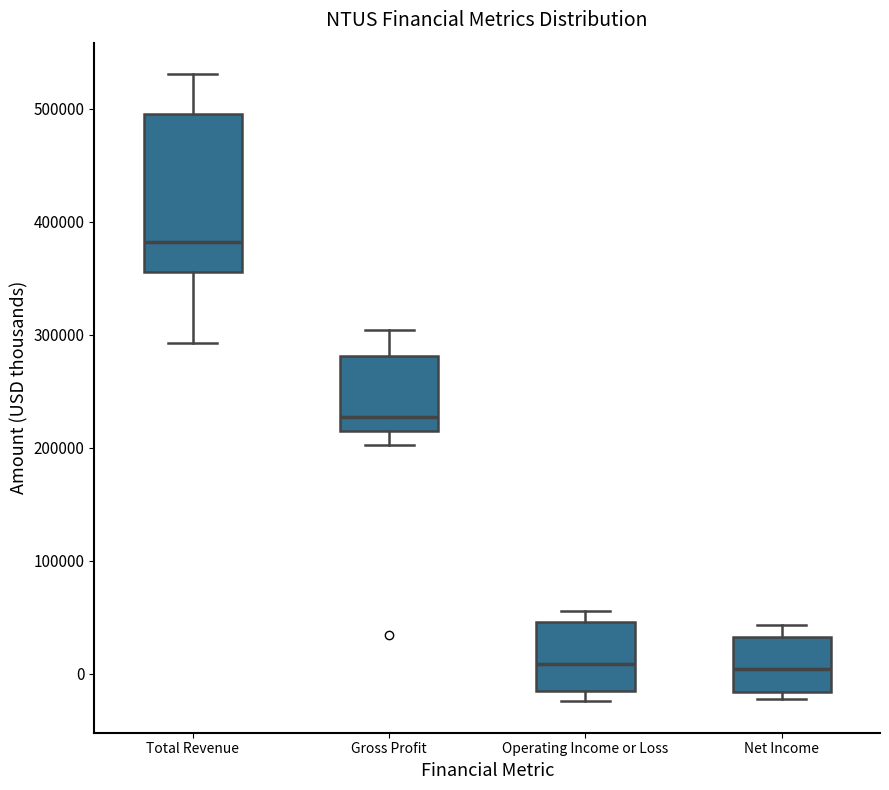

Where is the lower edge of the box for Net Income on the y-axis? The values are not printed on the chart, so give them approximately, as read against the axis.

-20000